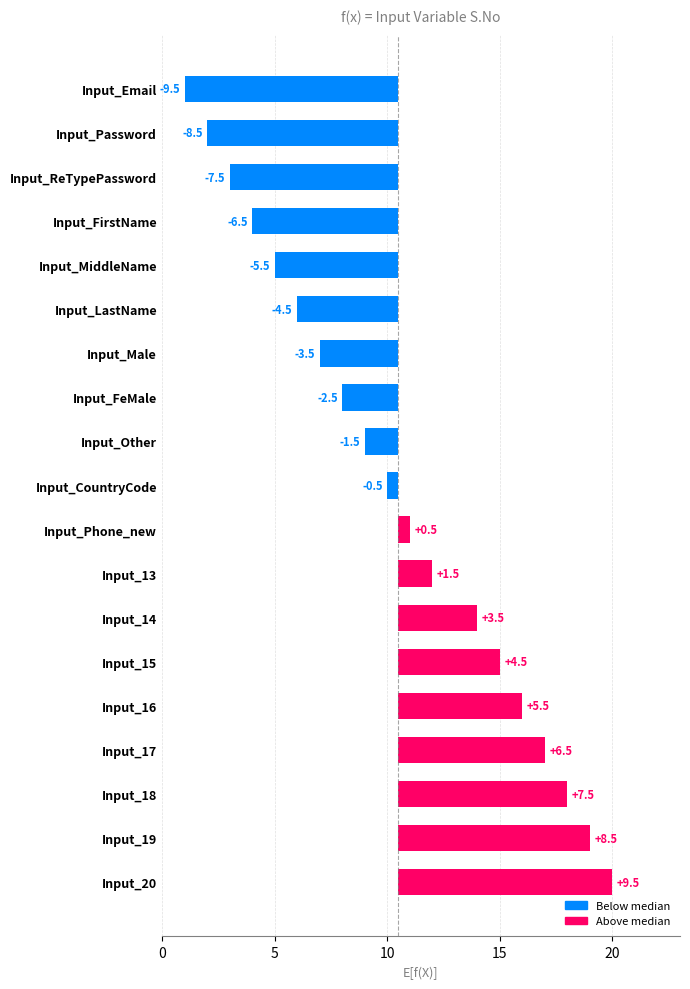

Reading left to right, what are all the values shown in this chart?

-9.5	-8.5	-7.5	-6.5	-5.5	-4.5	-3.5	-2.5	-1.5	-0.5	0.5	1.5	3.5	4.5	5.5	6.5	7.5	8.5	9.5